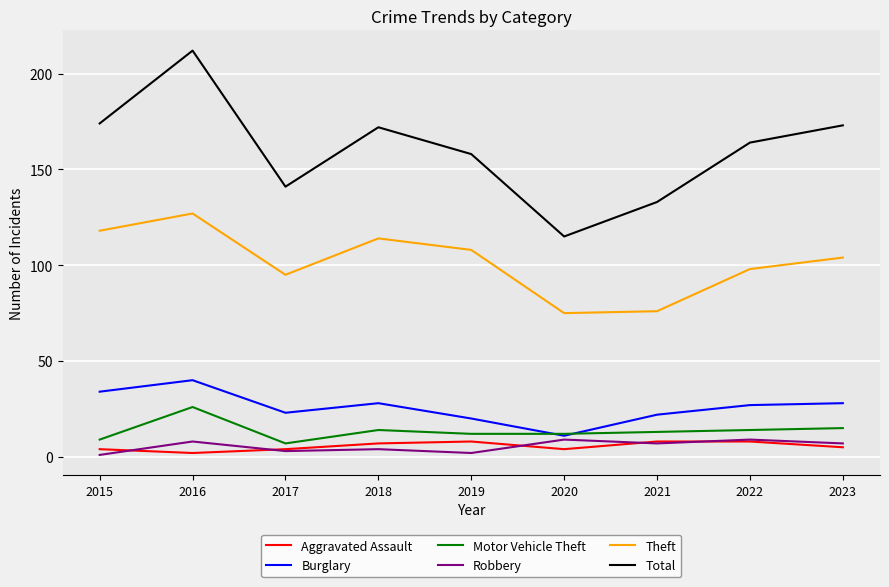

True or false: Robbery and Total intersect in this chart.

False